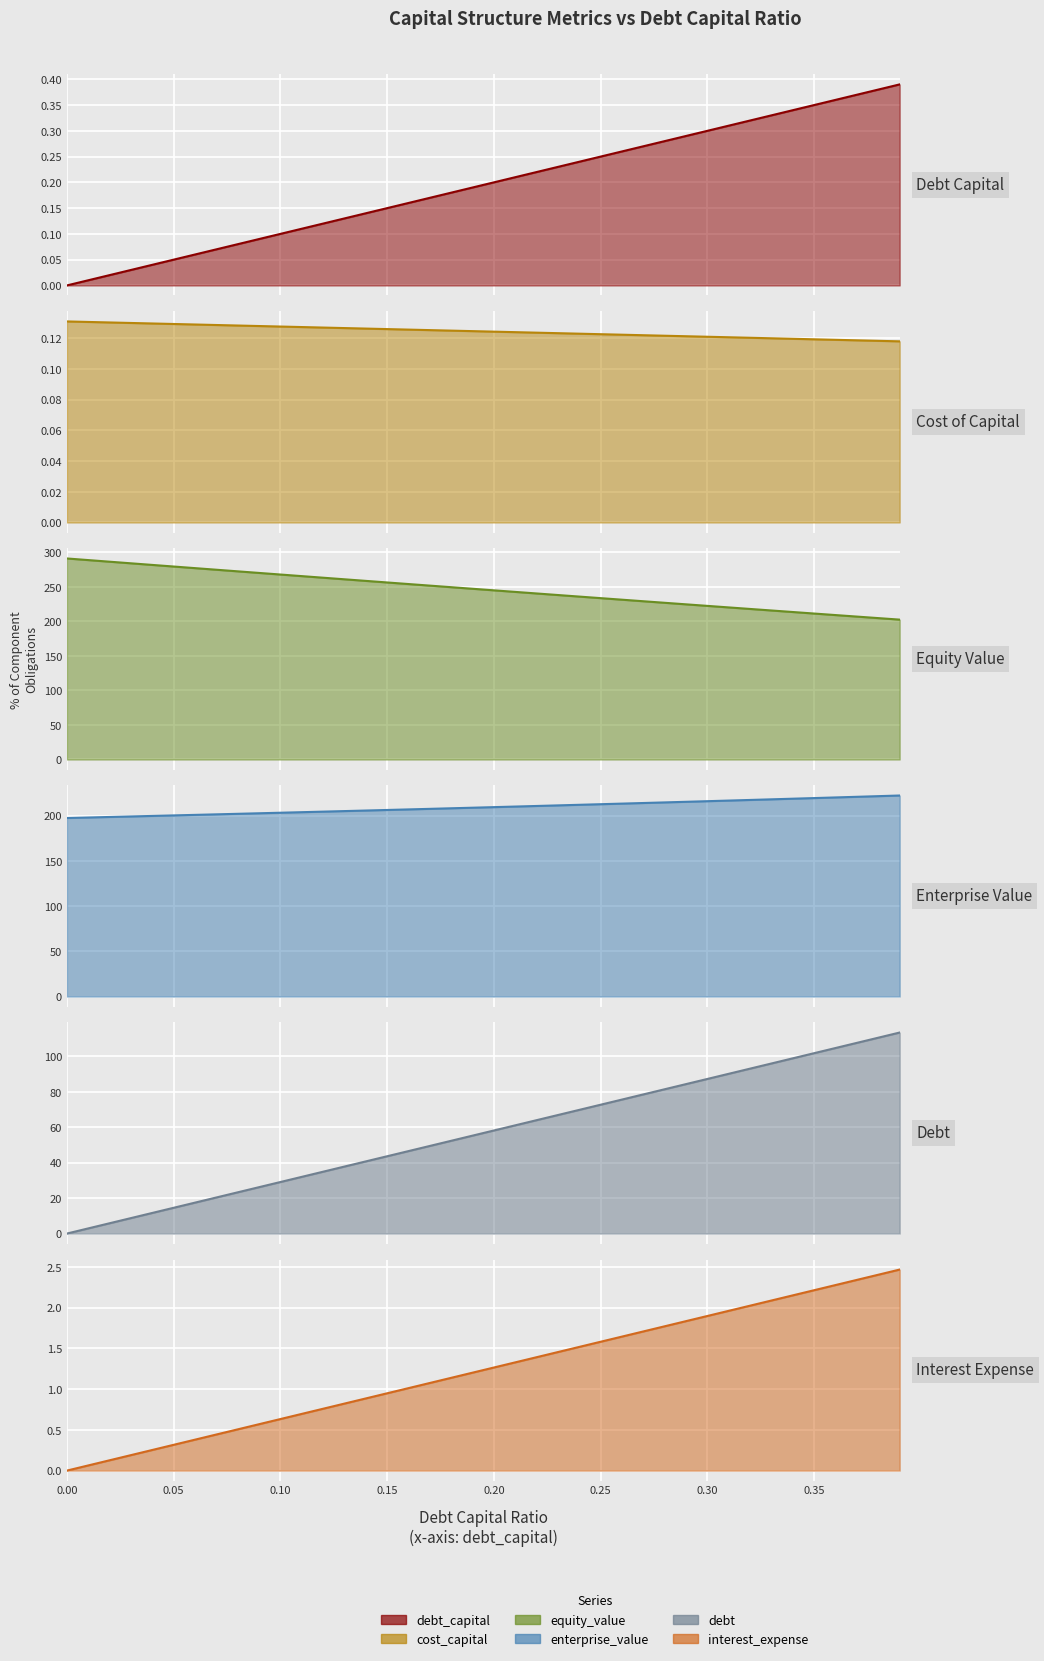

True or false: enterprise_value and cost_capital cross at least once.

False